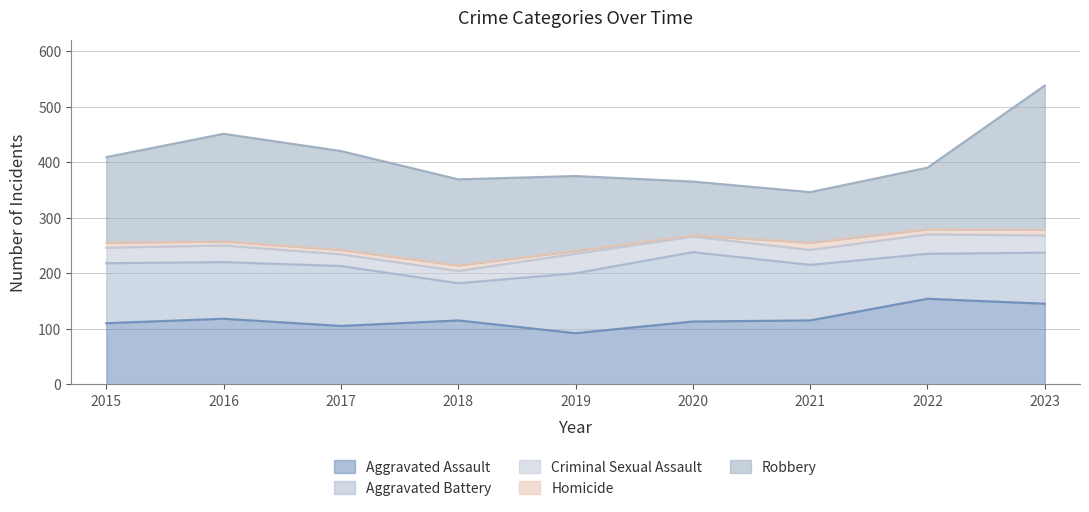

At which category does the chart reach its peak across all series?

2023